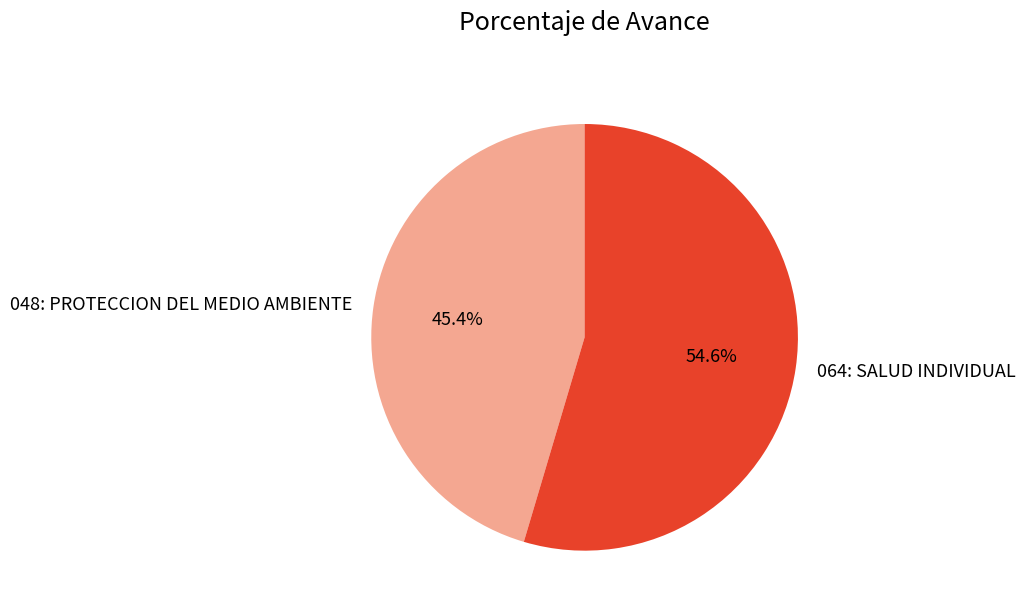

Combined, do 048: PROTECCION DEL MEDIO AMBIENTE and 064: SALUD INDIVIDUAL account for over 50%?

Yes